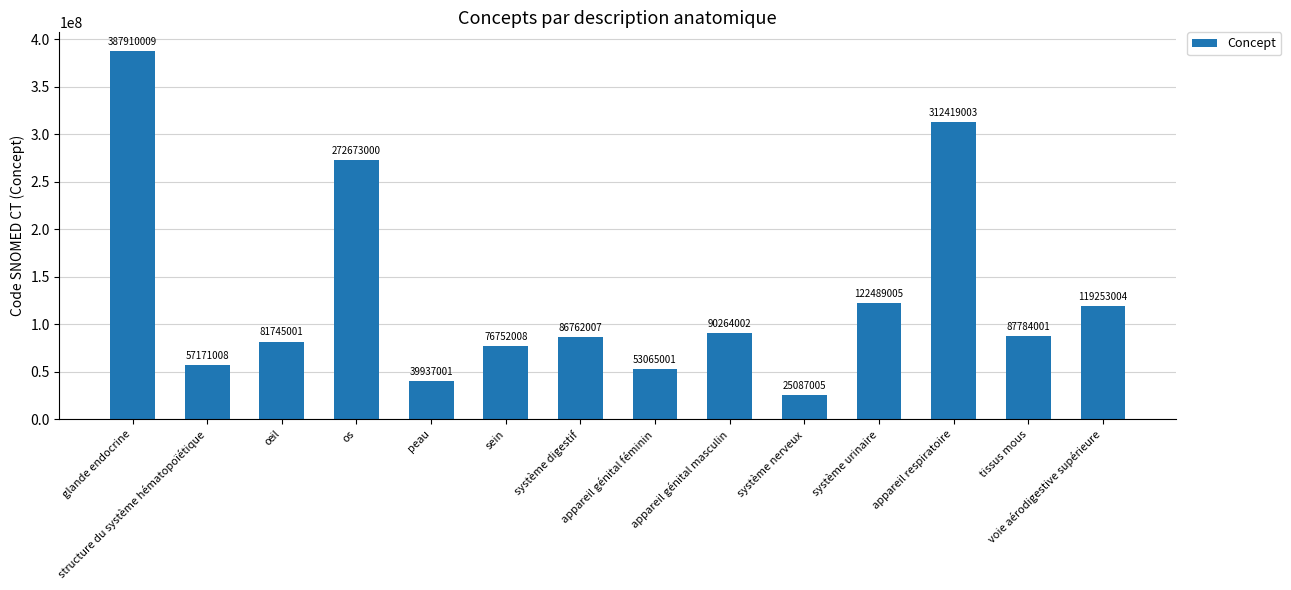

Count the number of categories in the chart.

14